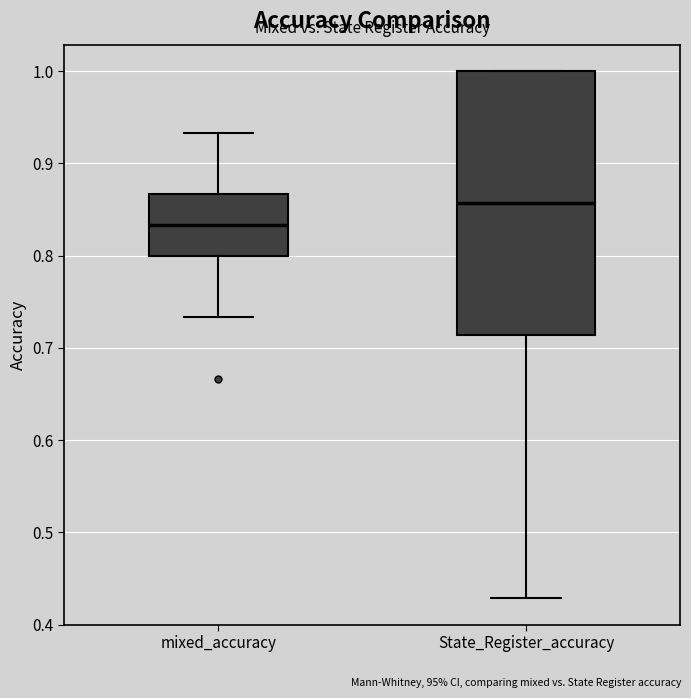

Which box is the tallest, from its lower edge to its upper edge?

State_Register_accuracy